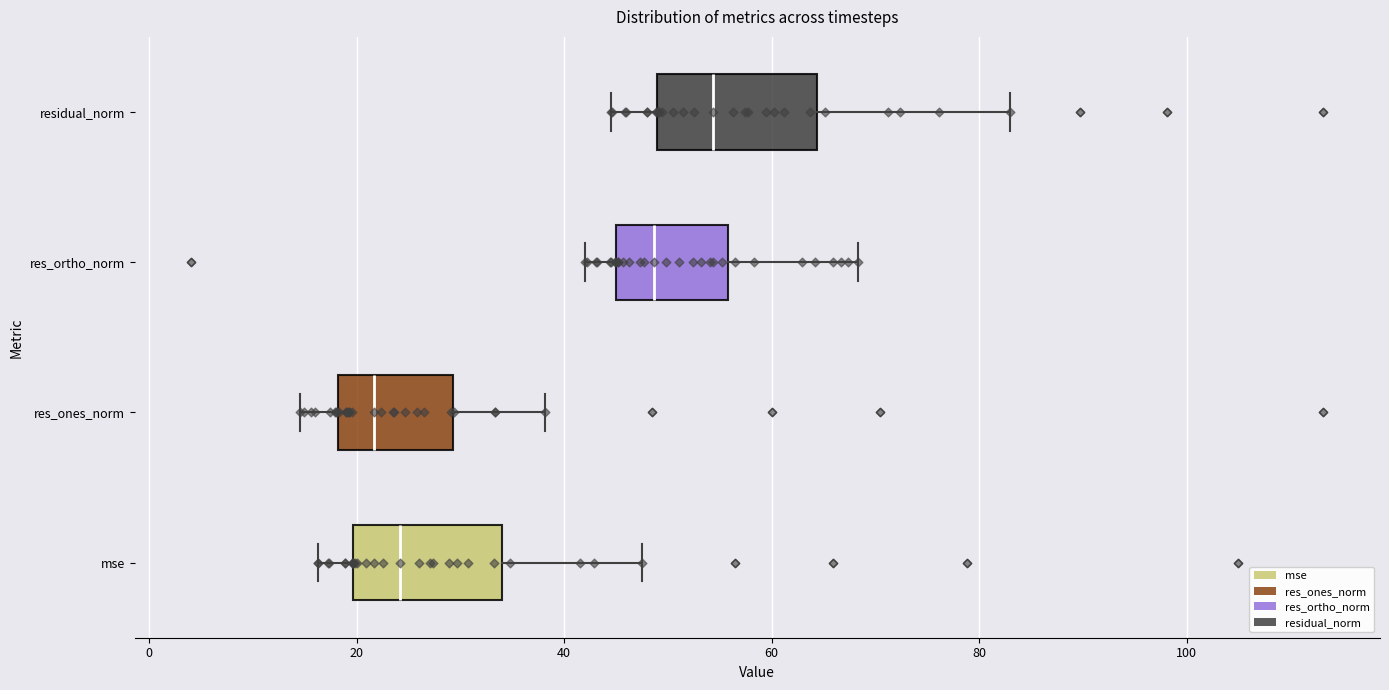

Reading bottom to top, read every box against the x-axis: the position of its median line, the range the box covers, and the ends of its whiskers. The values are not printed on the chart, so give them approximately, as read against the axis.

mse: median 24, box 20 to 34, whiskers 16 to 48
res_ones_norm: median 22, box 18 to 30, whiskers 14 to 38
res_ortho_norm: median 48, box 44 to 56, whiskers 42 to 68
residual_norm: median 54, box 48 to 64, whiskers 44 to 82